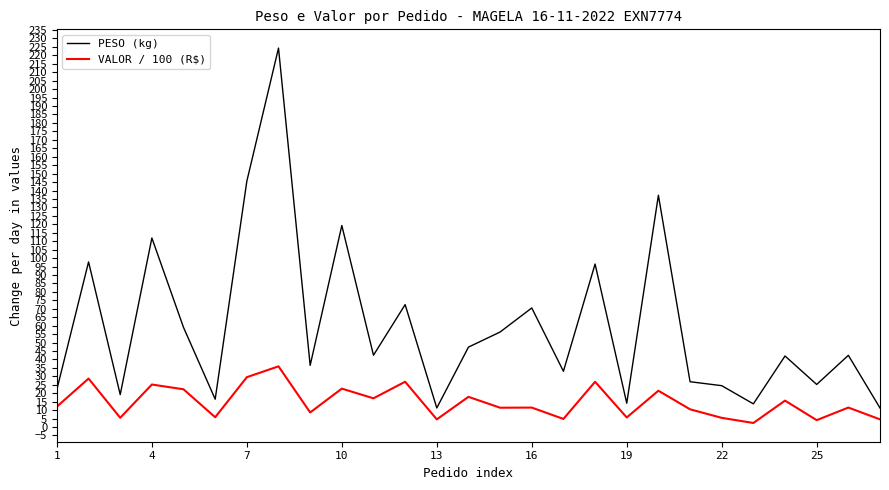

Which series has the largest range (max minus min)?

PESO (kg)